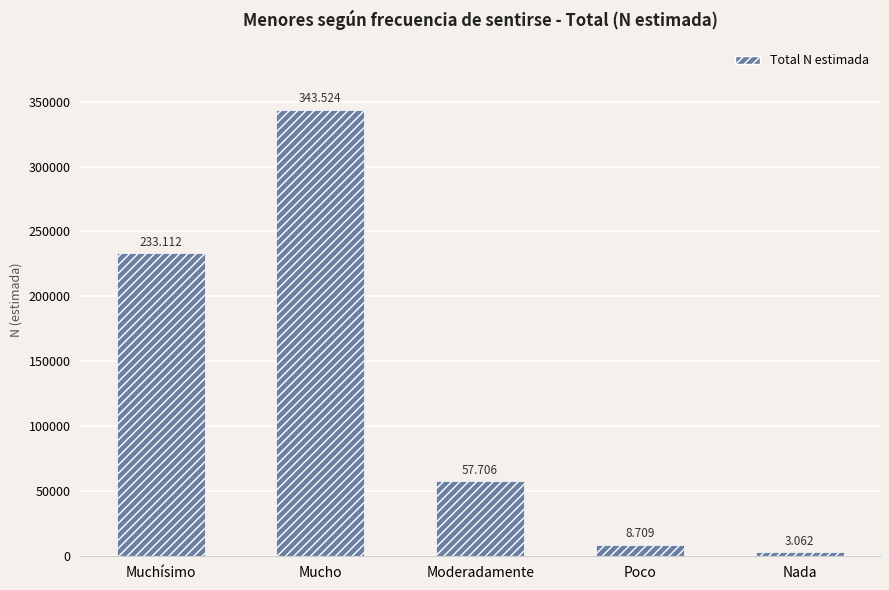

Where does the data first go above 57706?

Muchísimo